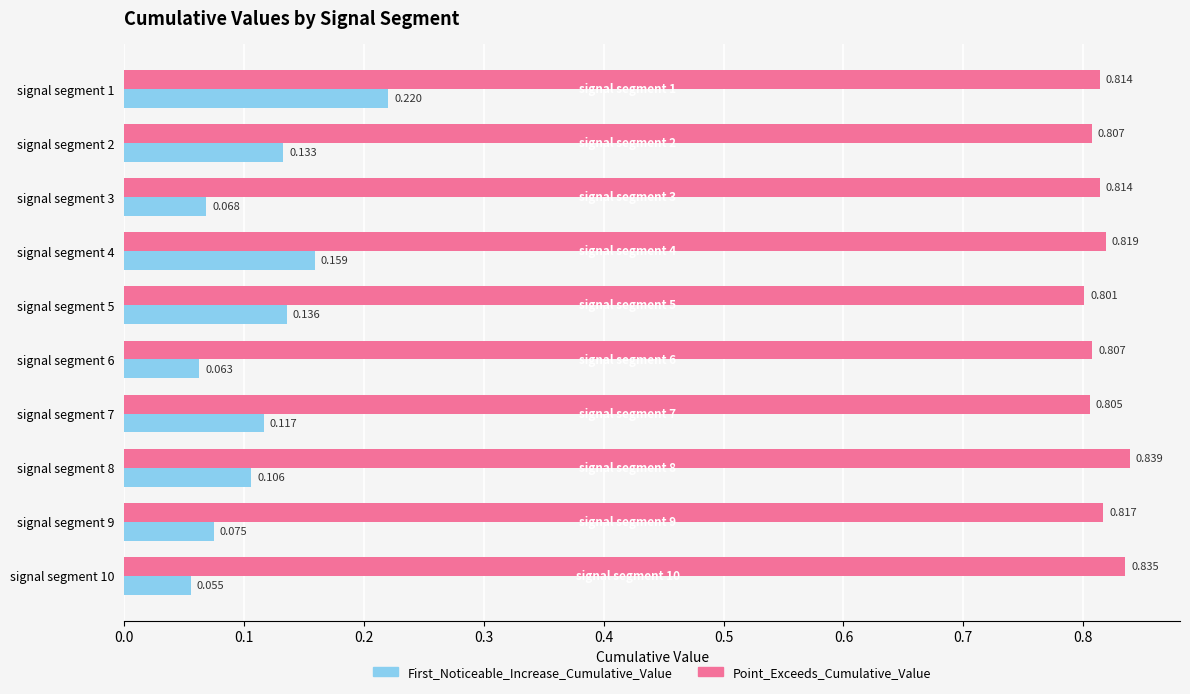

Which series changed the most between signal segment 2 and signal segment 4?

First_Noticeable_Increase_Cumulative_Value